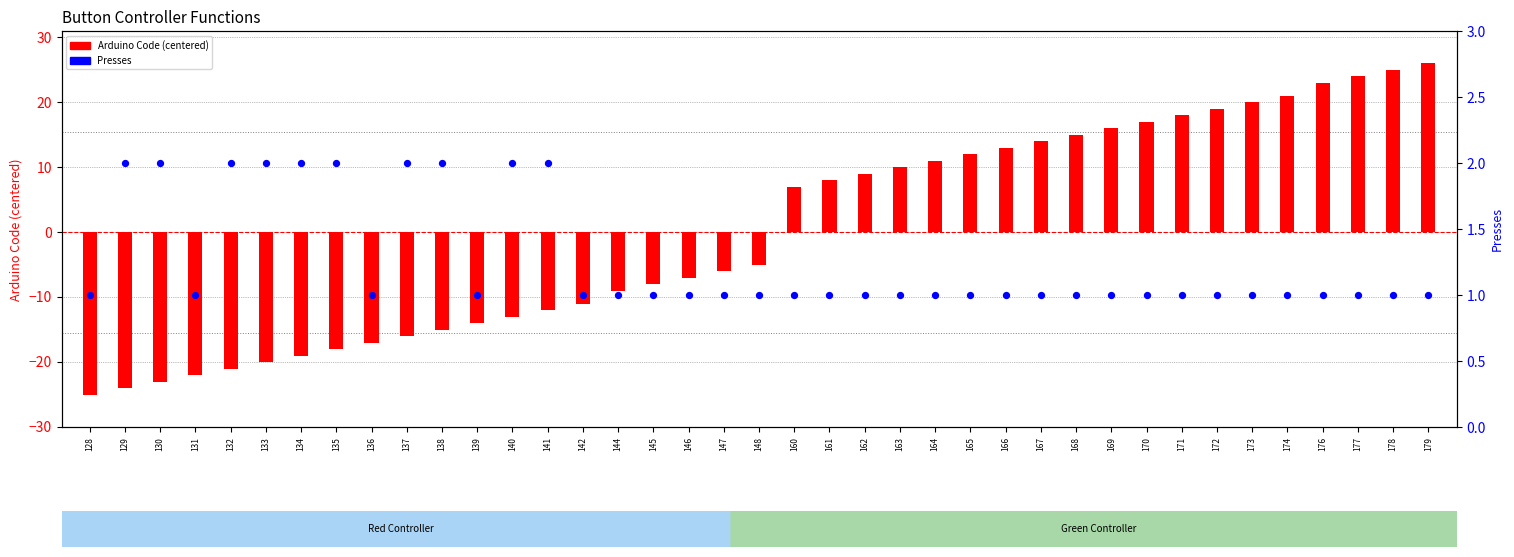

Which series has the widest spread of Y values?

Arduino Code (centered)